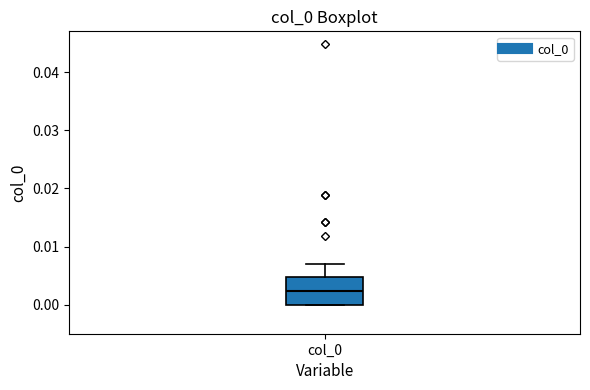

Where is the upper edge of the box for col_0 on the y-axis? The values are not printed on the chart, so give them approximately, as read against the axis.

0.005